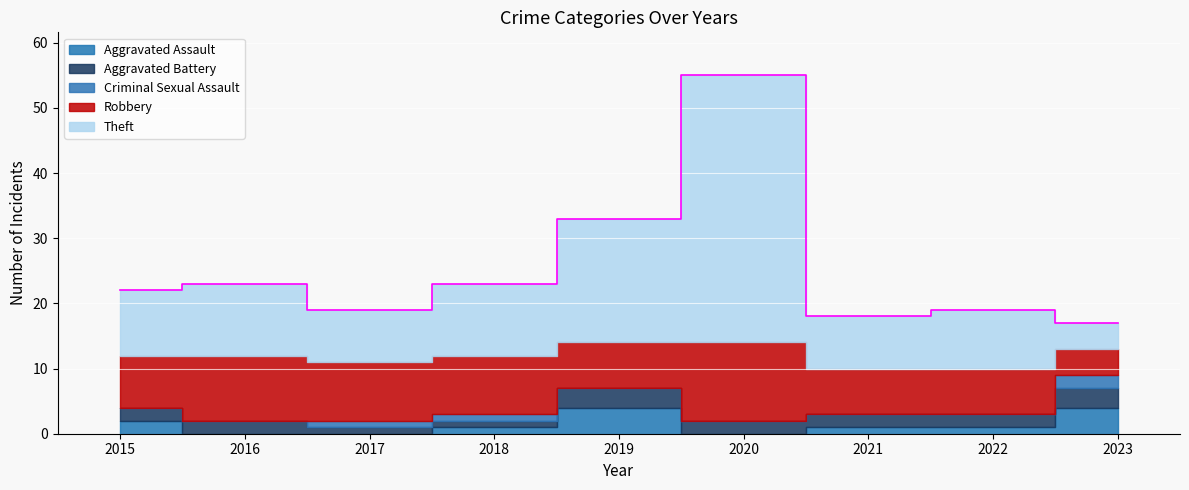

What is the sum of the Aggravated Assault values at 2020 and 2019?

4